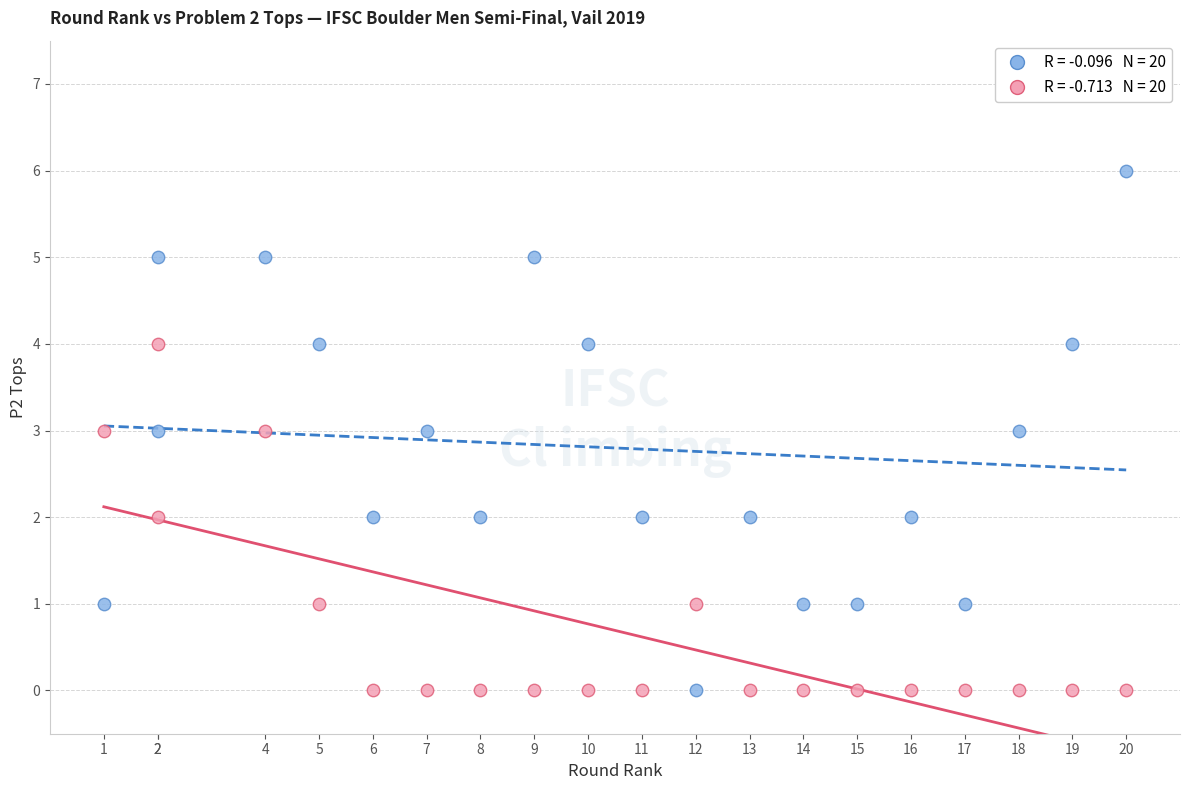

Across all data points, what is the range of X values (max minus min)?

19